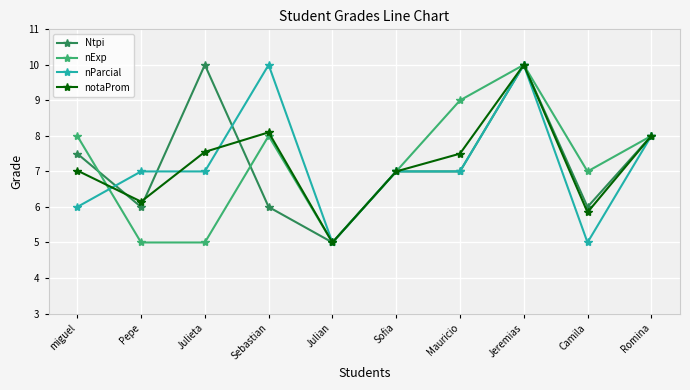

True or false: notaProm has a value of 8.1 at Sebastian.

True